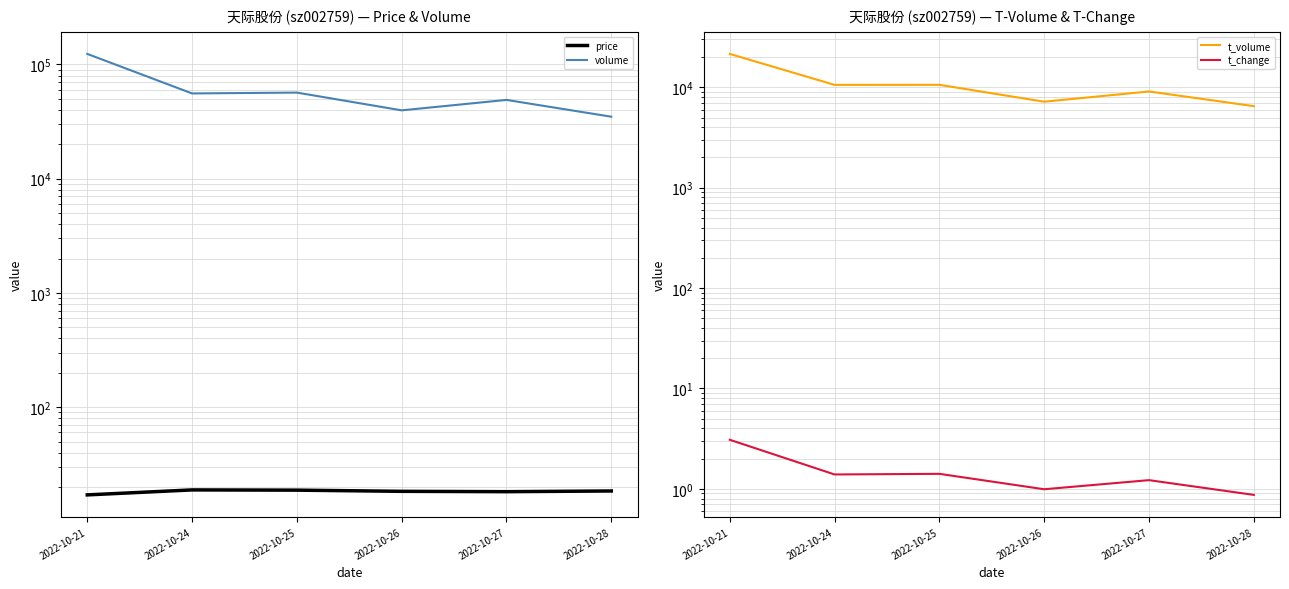

At which category does volume reach its first local peak?

2022-10-25